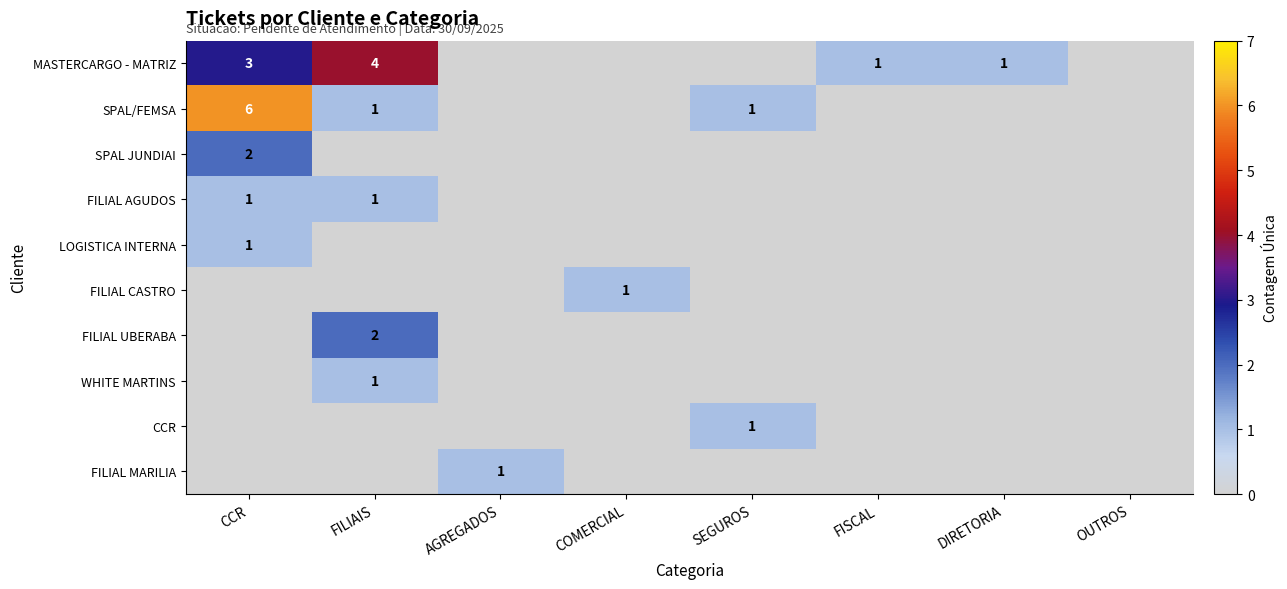

At which category does the chart reach its minimum across all series?

AGREGADOS